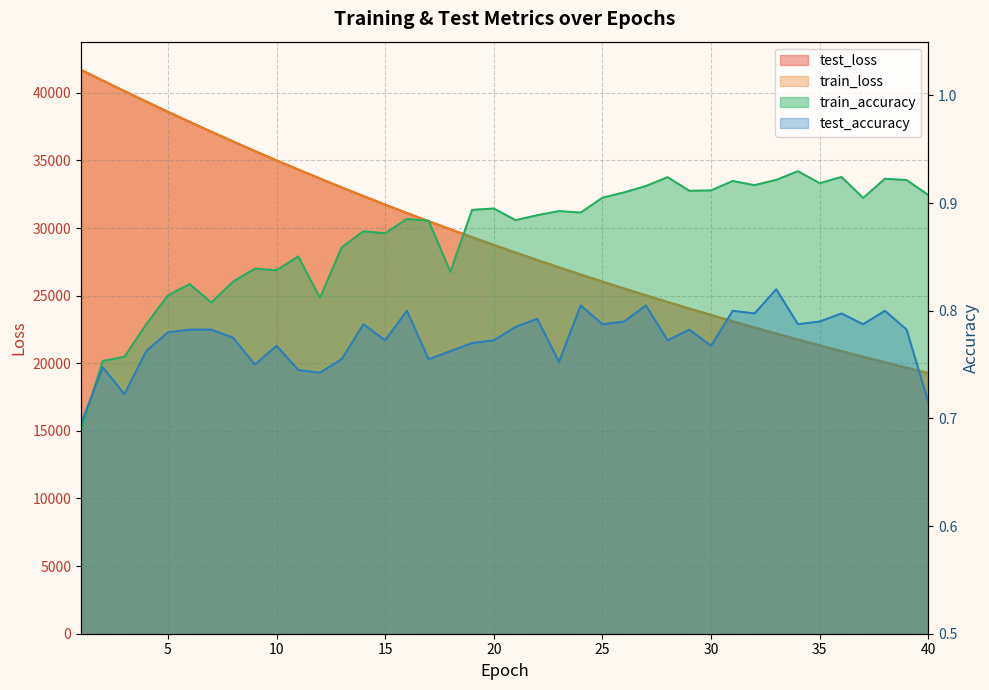

Is the value of test_accuracy at 19 greater than the value of train_accuracy at 8?

No